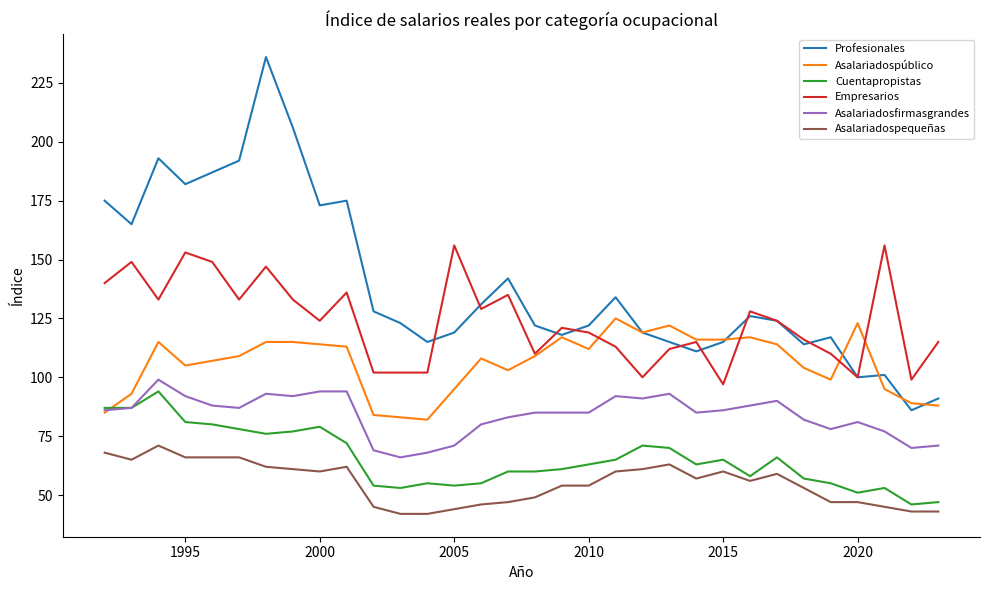

What is the minimum value shown in the chart?

42